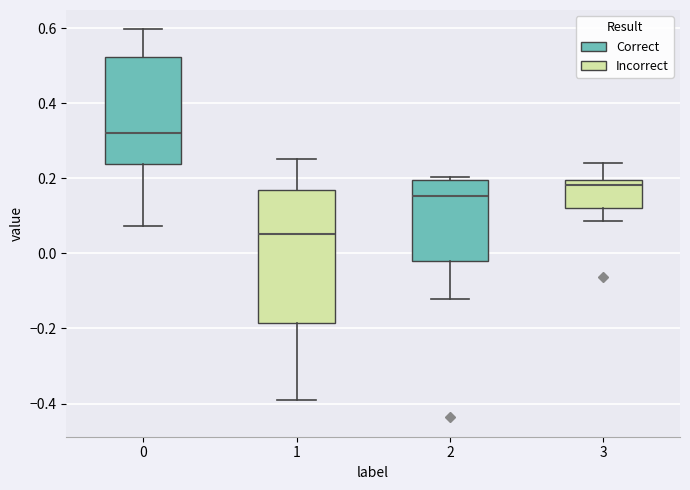

Which box's median line is the lowest?

1